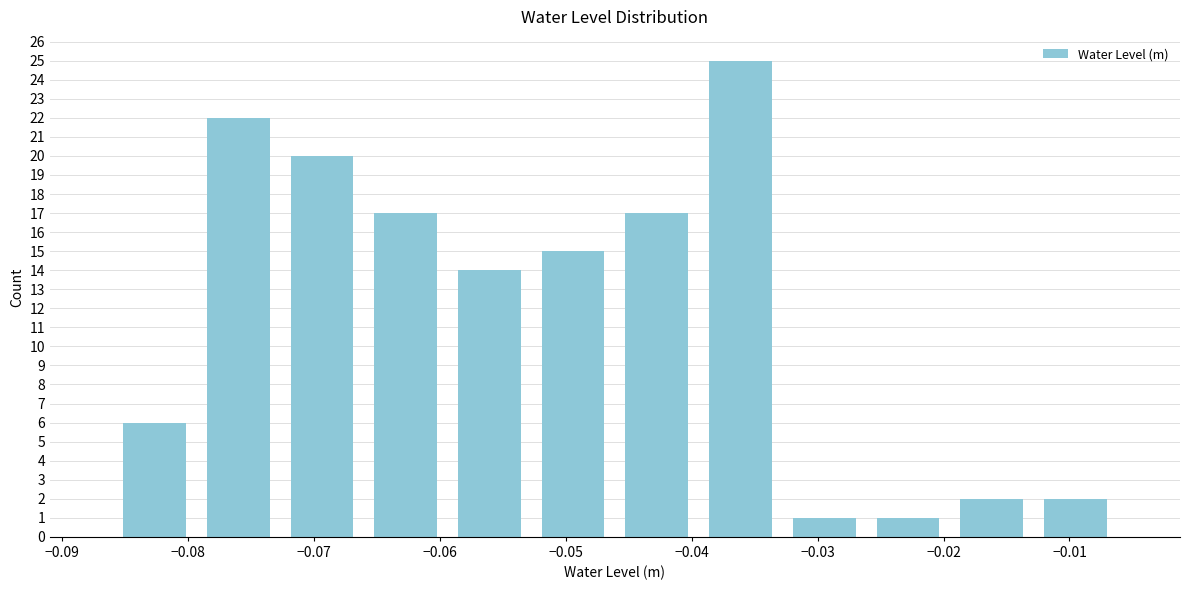

Reading left to right, transcribe this chart: for each bar, give the range it covers on the x-axis and its height. Neither the bar edges nor the heights are printed on the chart, so give them approximately, as read against the axes.

-0.086 to -0.079: 6
-0.079 to -0.073: 22
-0.073 to -0.066: 20
-0.066 to -0.059: 17
-0.059 to -0.053: 14
-0.053 to -0.046: 15
-0.046 to -0.039: 17
-0.039 to -0.033: 25
-0.033 to -0.026: 1
-0.026 to -0.020: 1
-0.020 to -0.013: 2
-0.013 to -0.006: 2